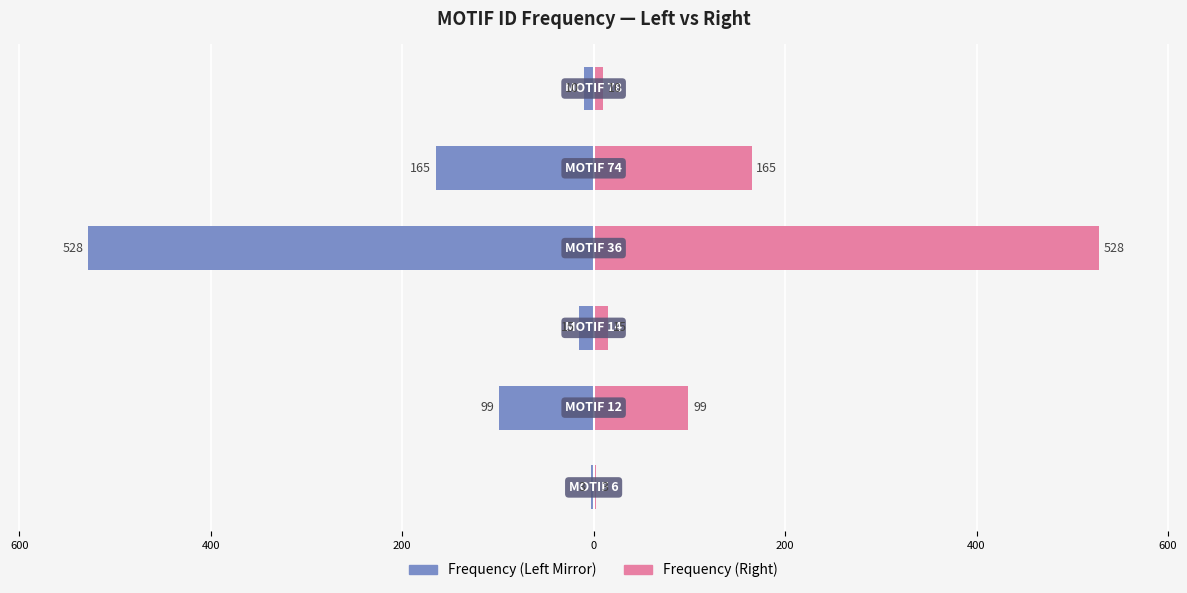

The value of Frequency (right) at 800 is 5. True or false?

False